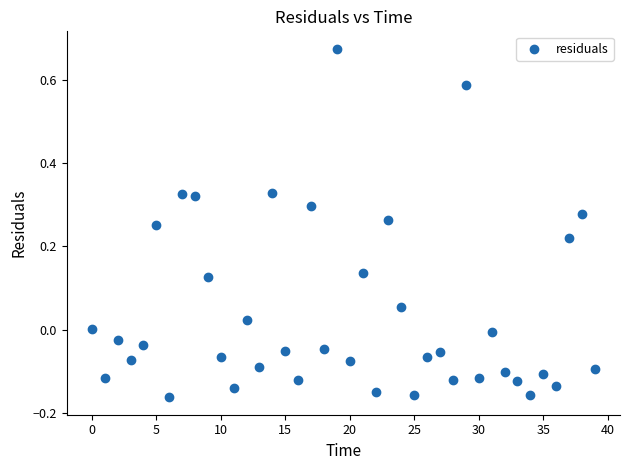

What is the range of Y values (max minus min)?

0.8